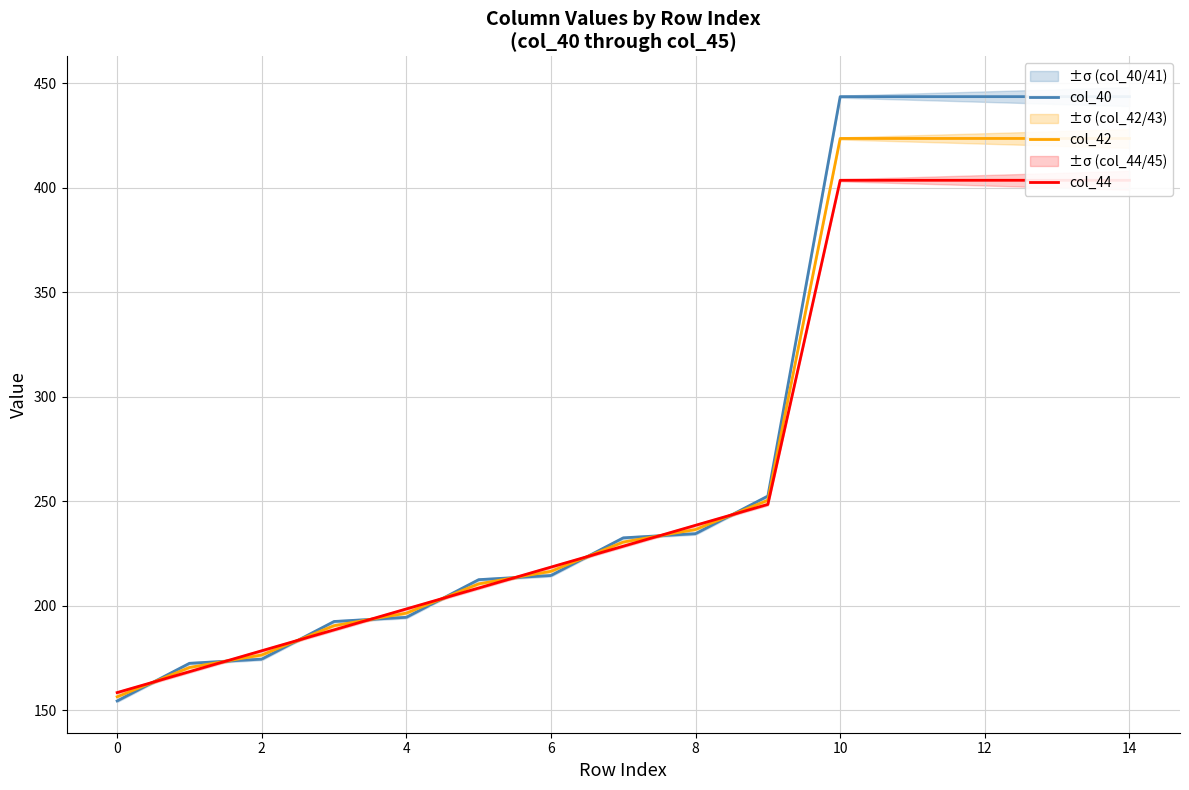

Reading left to right, what are all the values shown in this chart?

col_40: 154.5	172.5	174.5	192.5	194.5	212.5	214.5	232.5	234.5	252.5	443.5	443.5	443.5	443.5	443.5
col_42: 156.5	170.5	176.5	190.5	196.5	210.5	216.5	230.5	236.5	250.5	423.5	423.5	423.5	423.5	423.5
col_44: 158.5	168.5	178.5	188.5	198.5	208.5	218.5	228.5	238.5	248.5	403.5	403.5	403.5	403.5	403.5